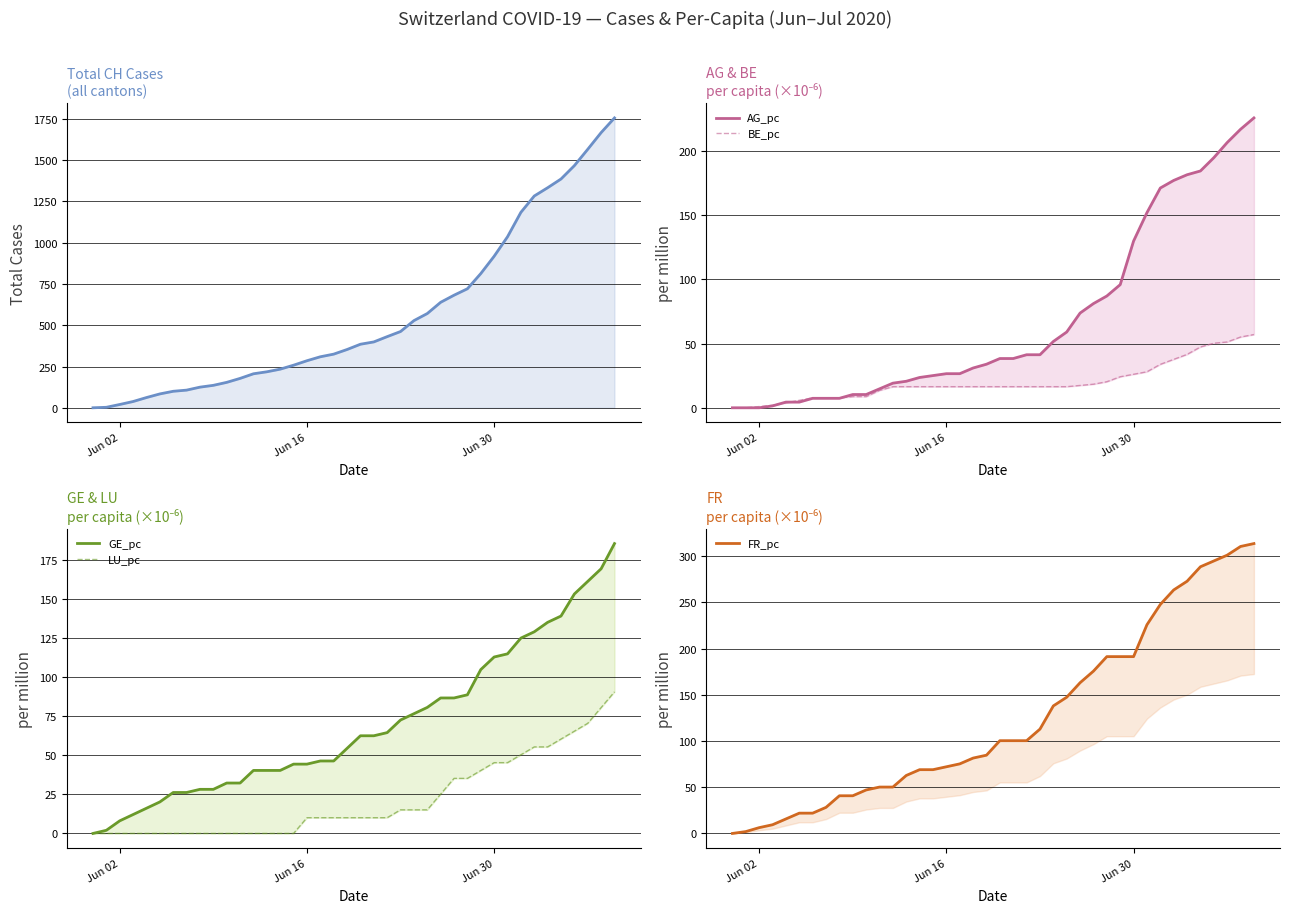

True or false: CH has a value of 2191.9 at 36.

False